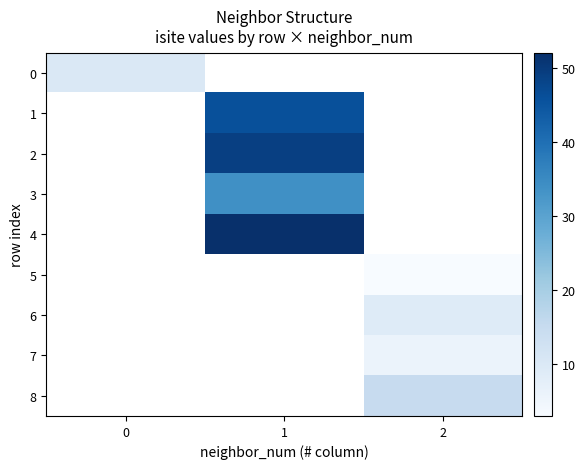

What is the approximate value of 2 at 1?

49.0